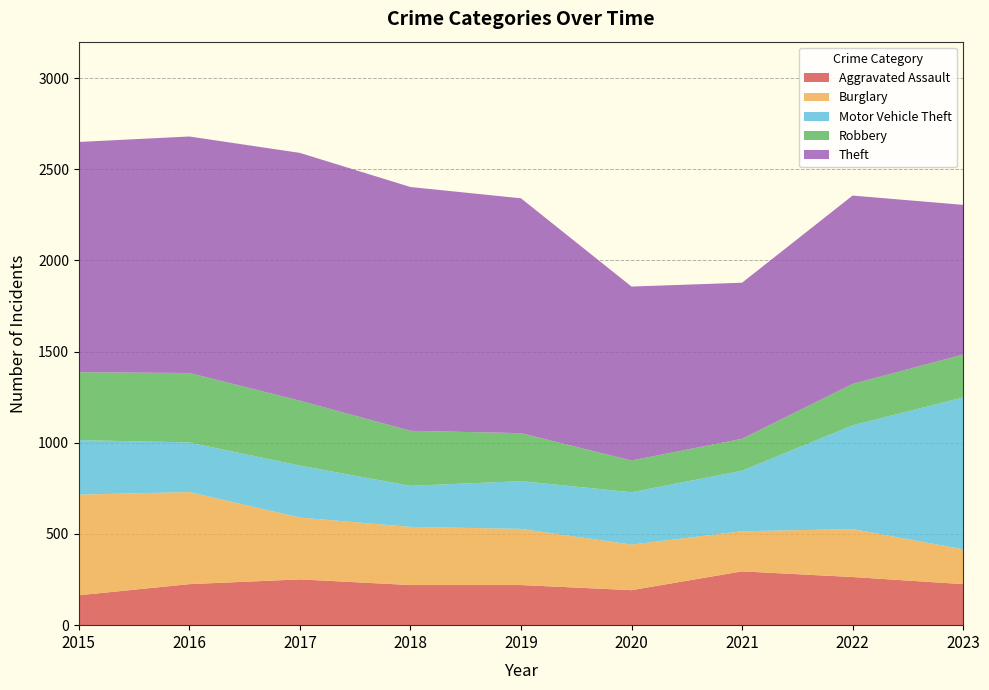

Reading left to right, list all the values displayed in this chart.

Aggravated Assault: 164	225	251	220	220	192	295	264	225
Burglary: 552	505	339	319	308	250	220	263	191
Motor Vehicle Theft: 299	272	285	225	262	287	332	569	833
Robbery: 372	381	356	302	263	174	175	227	235
Theft: 1263	1297	1359	1337	1288	954	856	1033	821